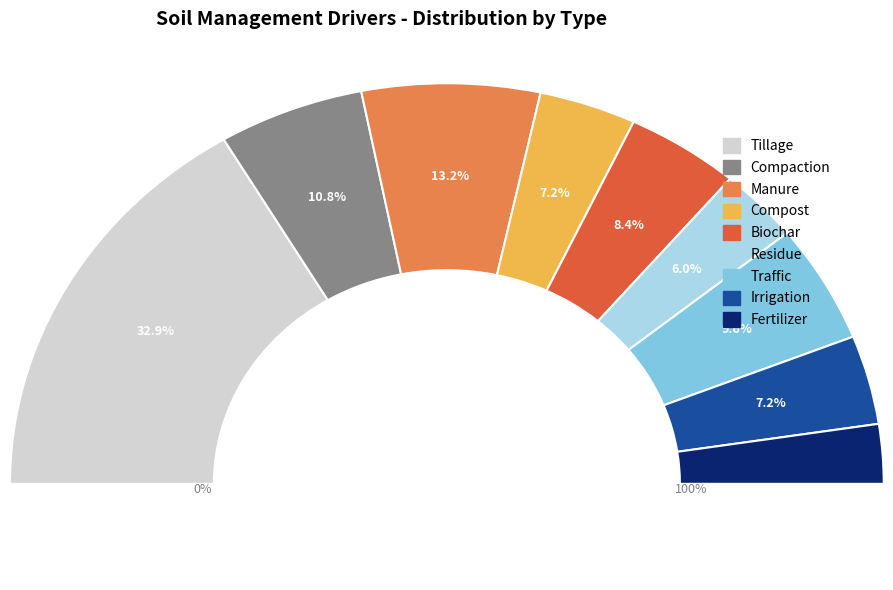

To the nearest percent, what is the difference between the manure and traffic slice percentages?

4%